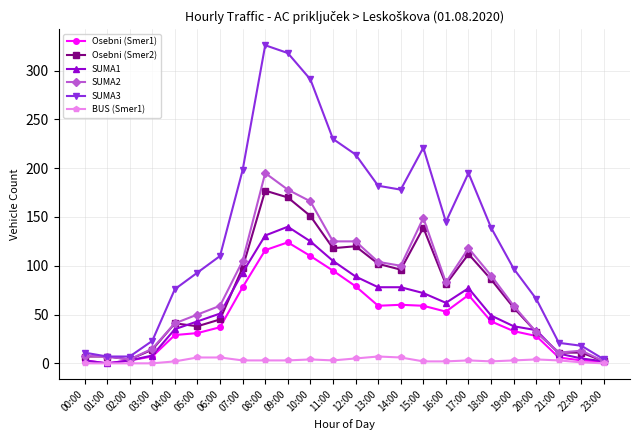

How many values in SUMA1 are above zero?

23